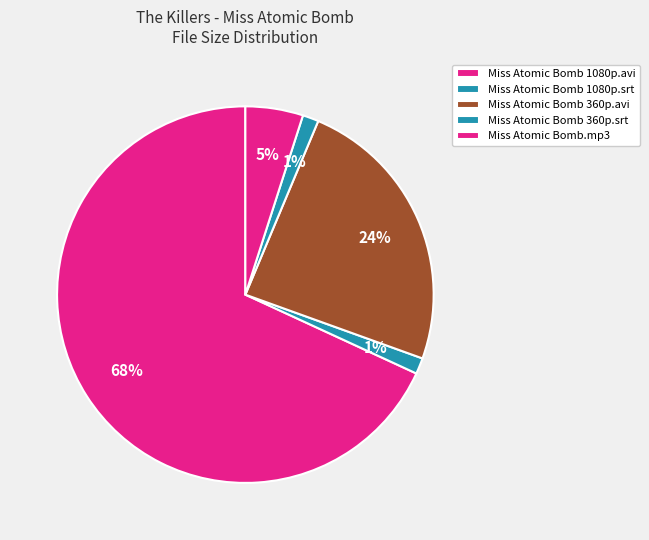

Is there any slice that represents more than half of the pie?

Yes